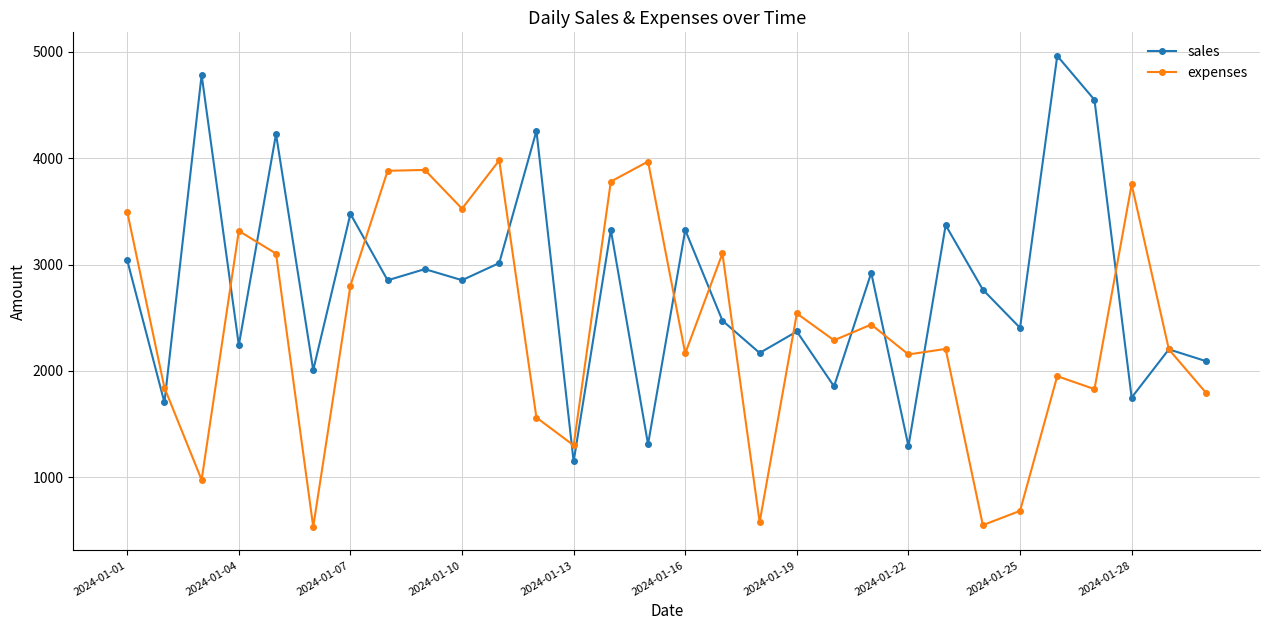

What is the minimum value for sales?

1149